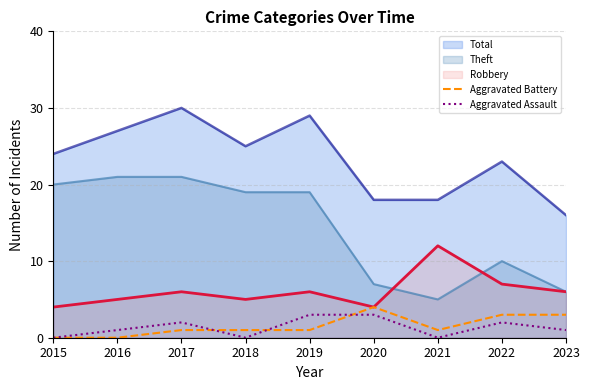

Between 2019 and 2020, which series saw the biggest shift?

Theft